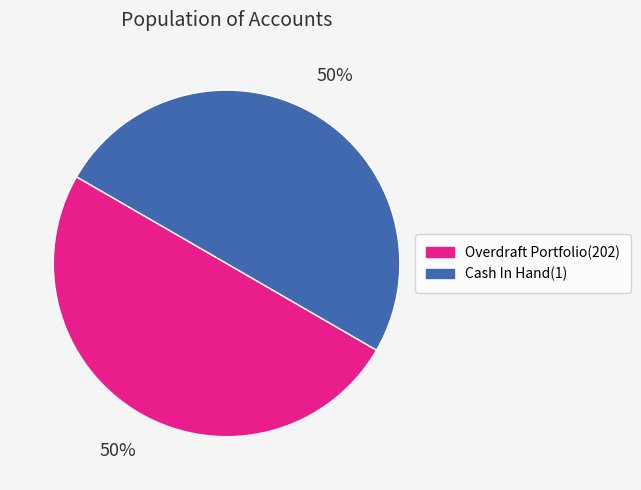

Approximately how many times larger is the value at Cash In Hand(1) compared to Overdraft Portfolio(202)?

1.0